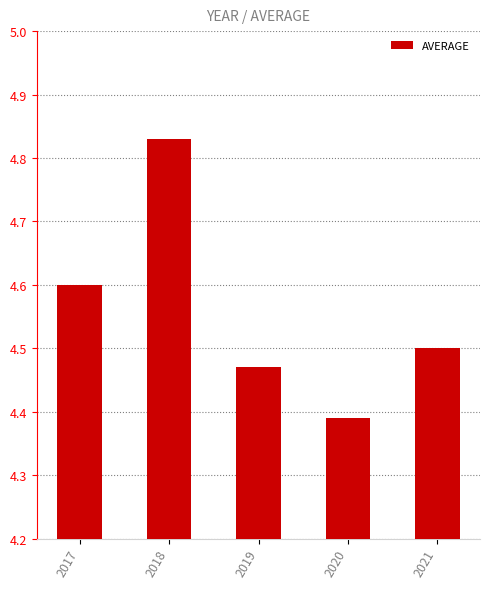

What is the difference between the maximum and minimum values?

0.4